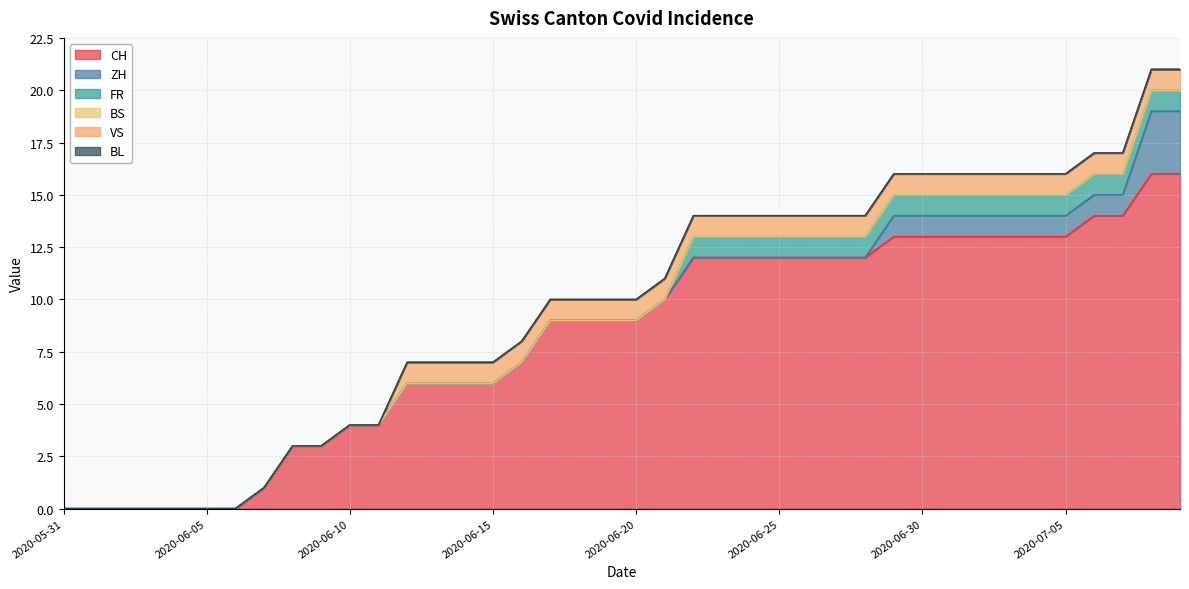

True or false: VS and CH cross at least once.

False